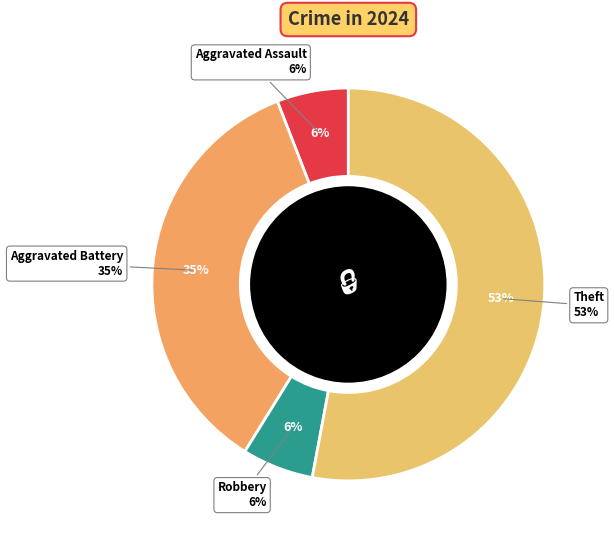

Combined, what portion of the pie is Aggravated Battery and Theft?

88.2%